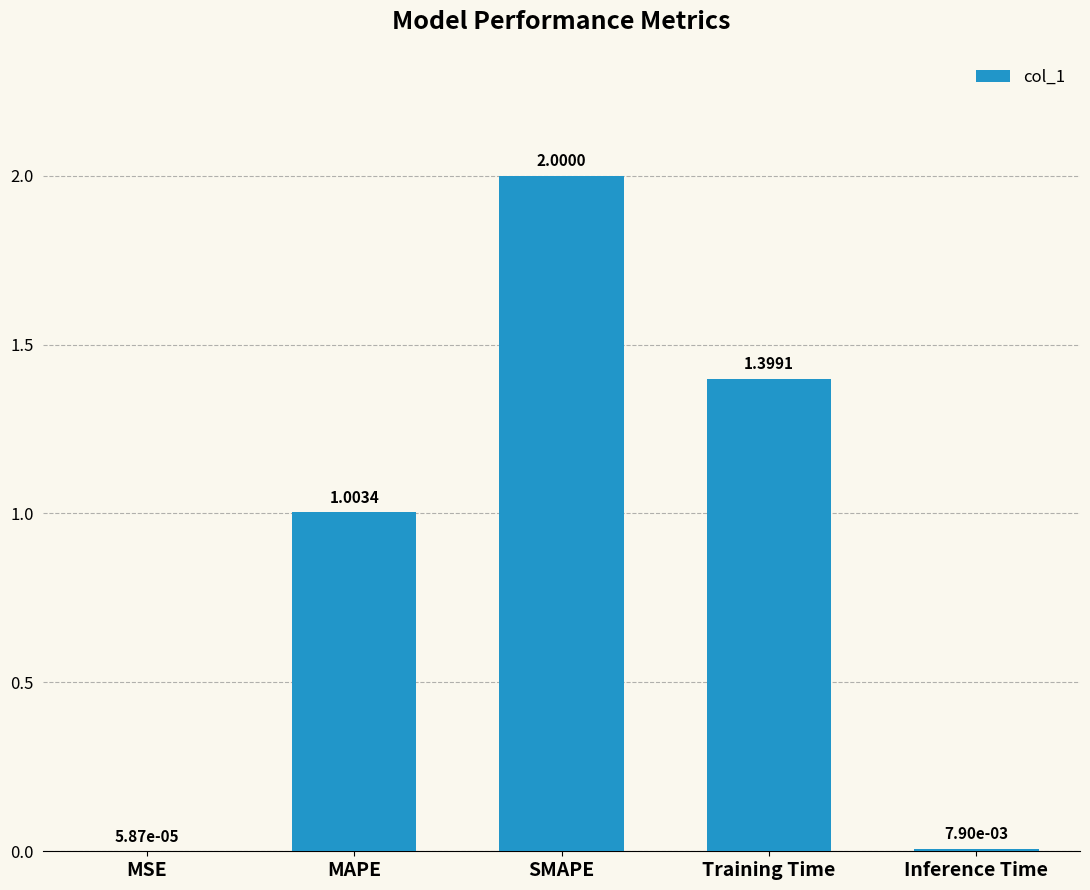

How many data points are above 1?

3